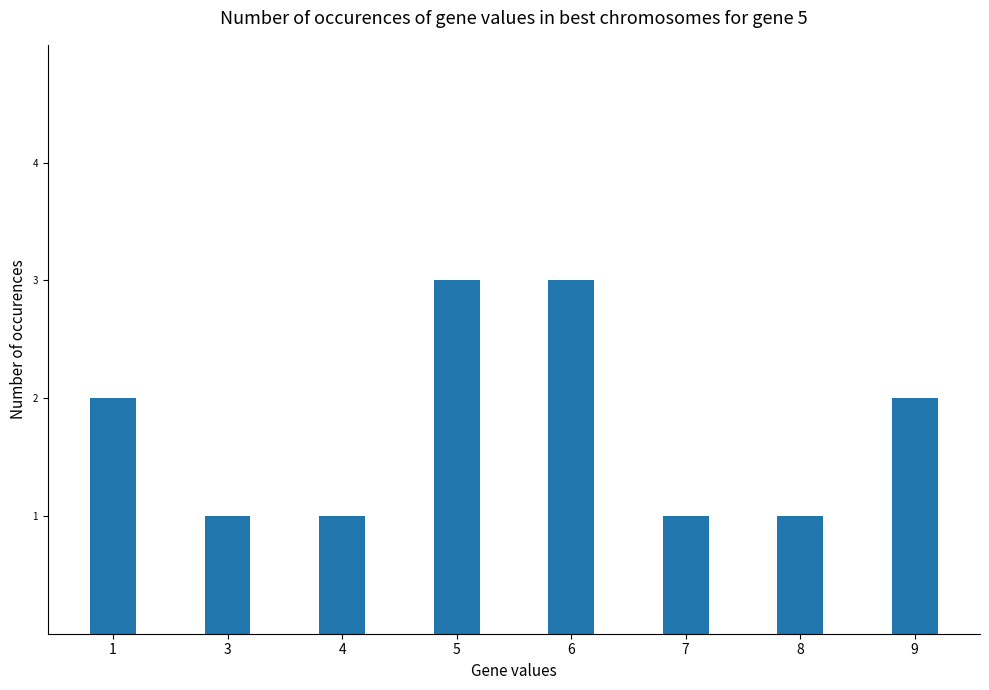

What is the sum of the values at 9 and 4?

3